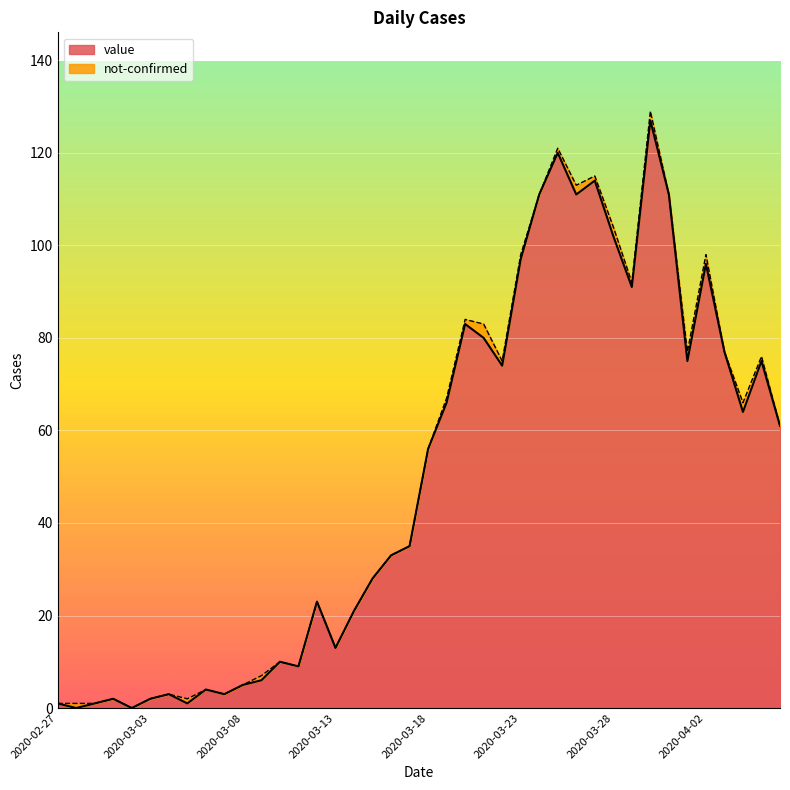

True or false: the data shows 41 at 2020-03-12.

False